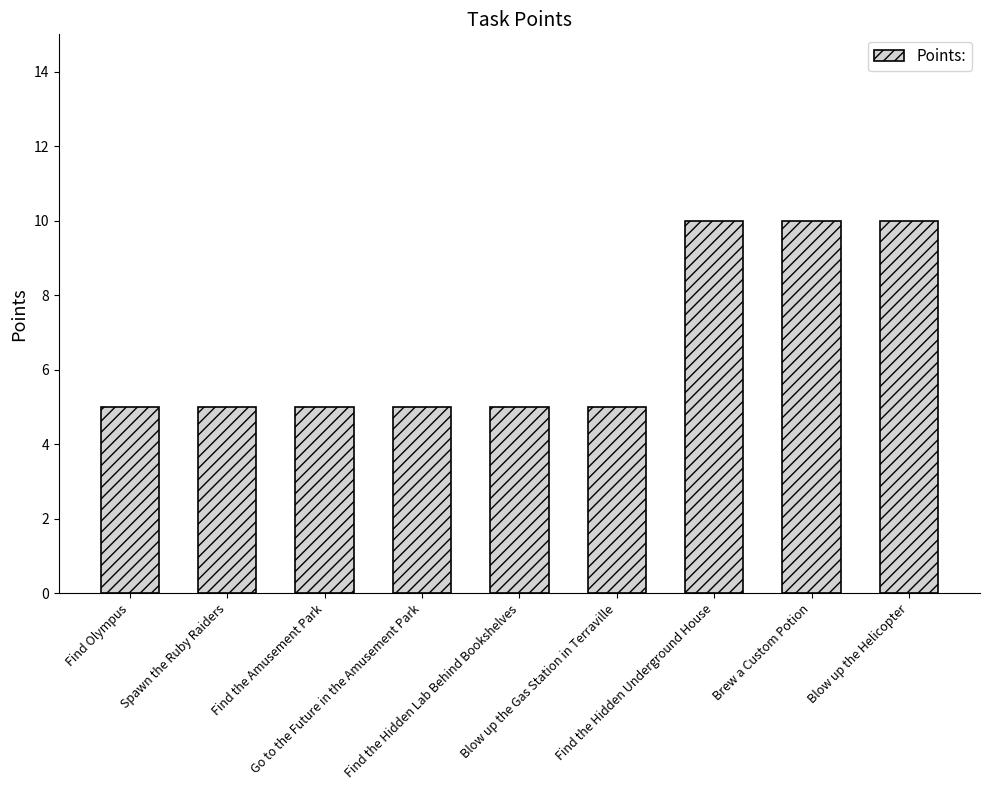

What value does the data have at Find the Hidden Lab Behind Bookshelves?

5